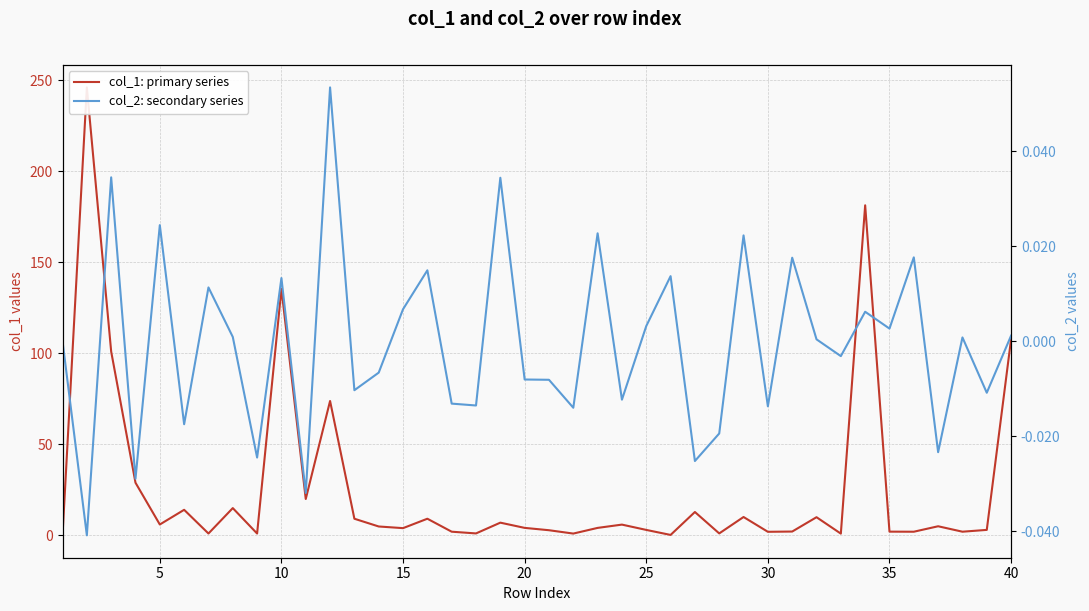

What is the difference between the second highest and second lowest values in the col_2: secondary series series?

0.1